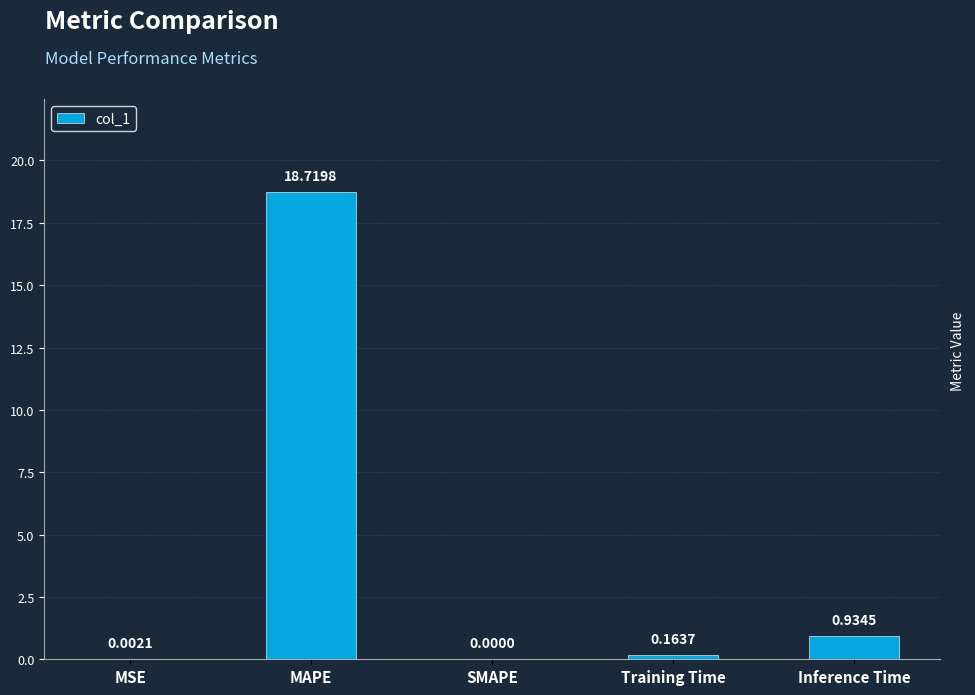

Which has a higher value, MAPE or Training Time?

MAPE